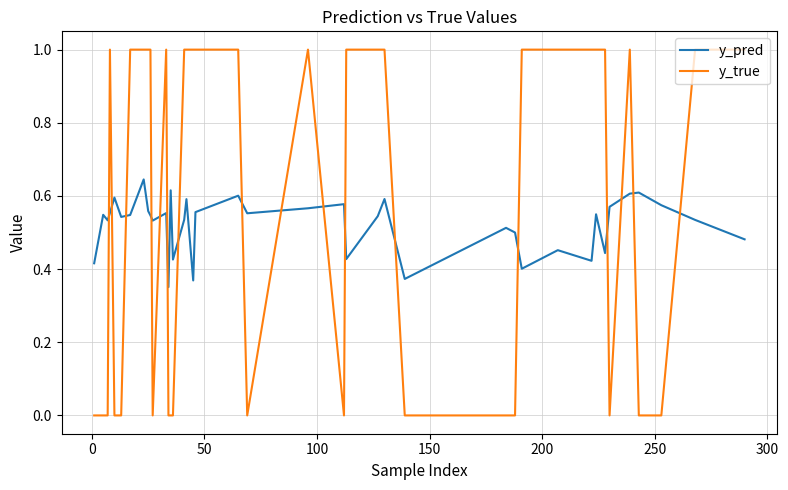

Rank the series by their average value, from lowest to highest.

y_pred, y_true